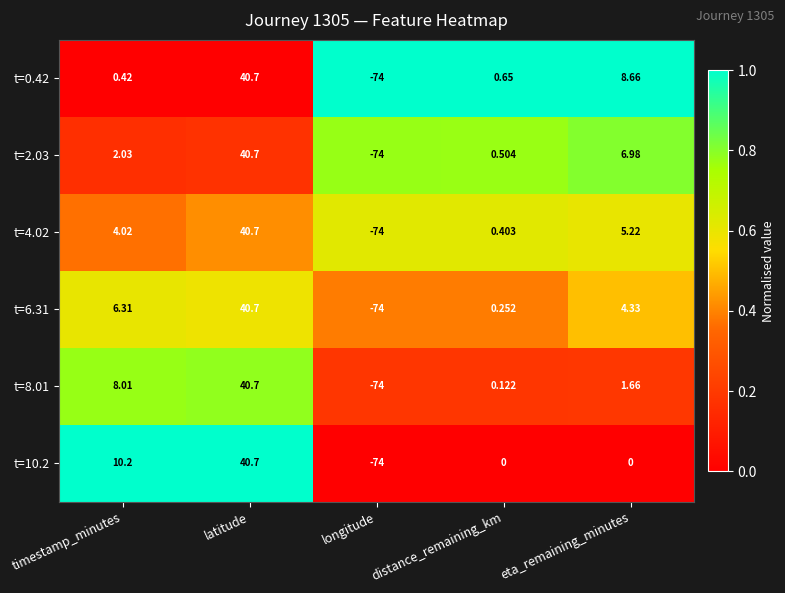

How many categories are shown in the chart?

5